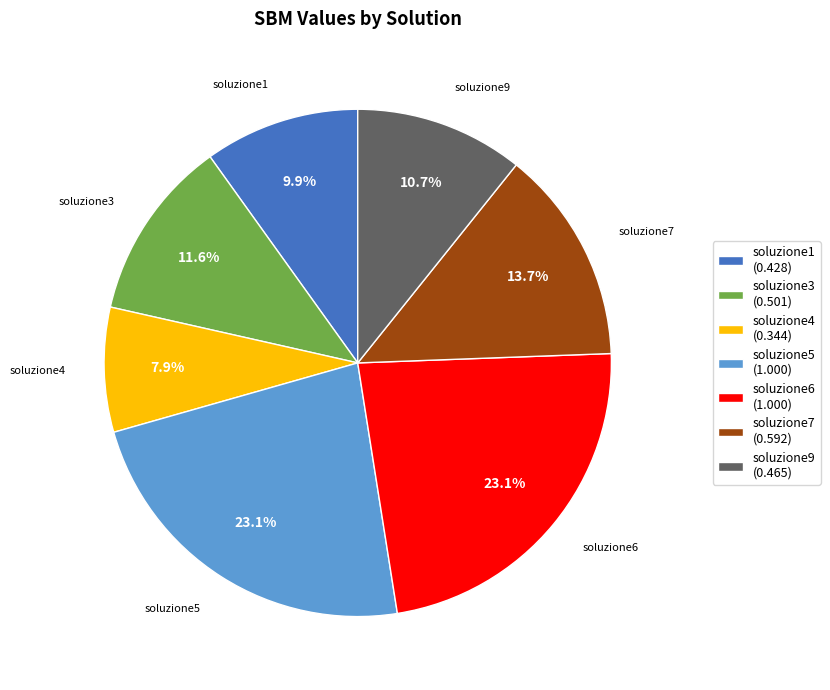

To the nearest percent, what portion does soluzione6 represent?

23%